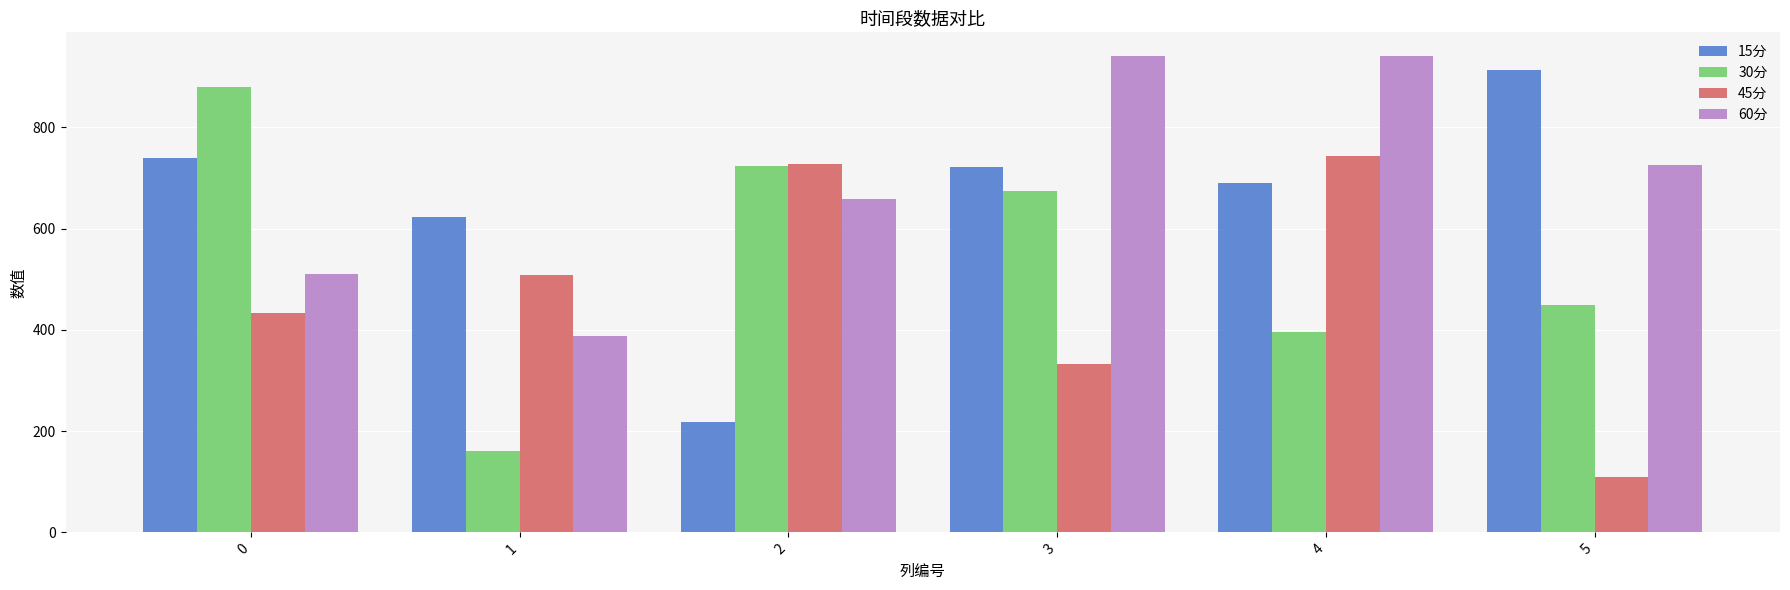

How many data points in 30分 are less than 674?

3